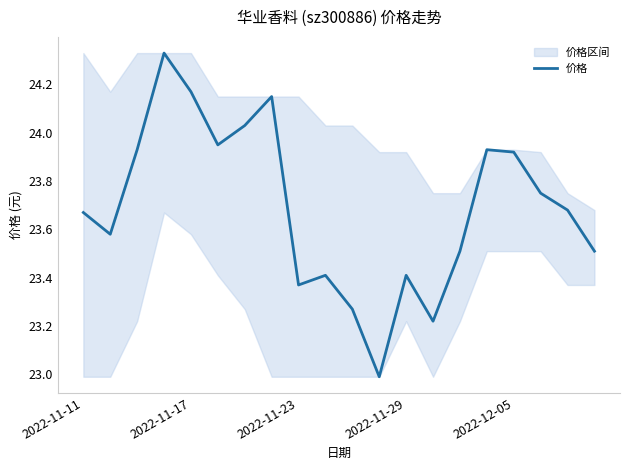

The chart shows a value of 35.8 at 15. True or false?

False